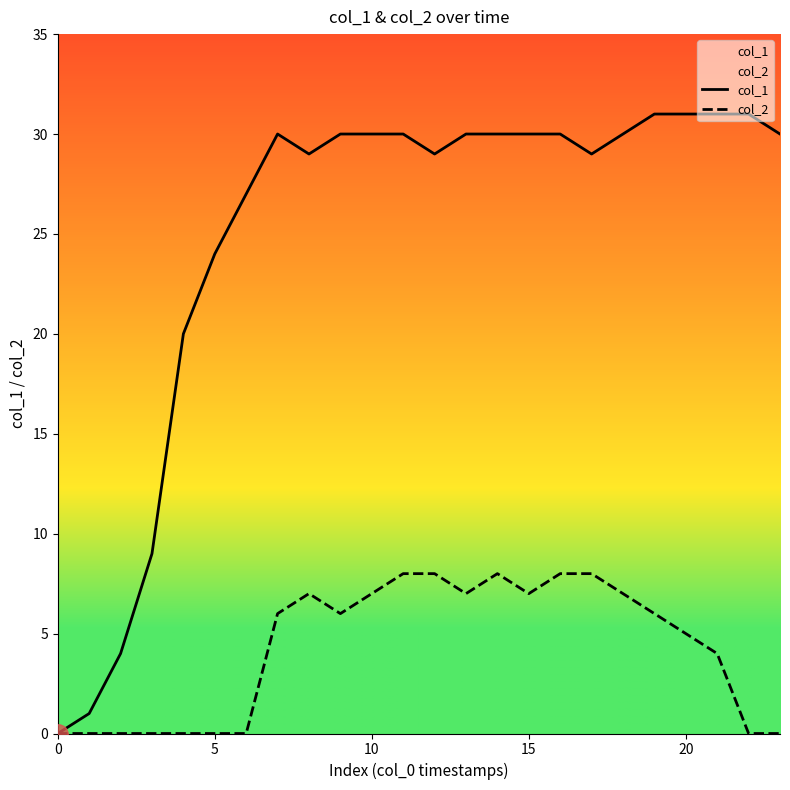

Reading left to right, extract all data points from this chart.

col_1: 0	1	4	9	20	24	27	30	29	30	30	30	29	30	30	30	30	29	30	31	31	31	31	30
col_2: 0	0	0	0	0	0	0	6	7	6	7	8	8	7	8	7	8	8	7	6	5	4	0	0